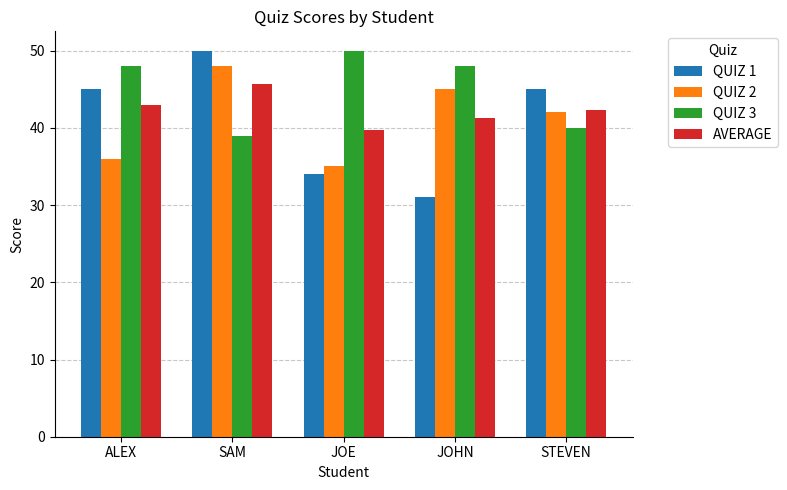

Which series has the largest range (max minus min)?

QUIZ 1